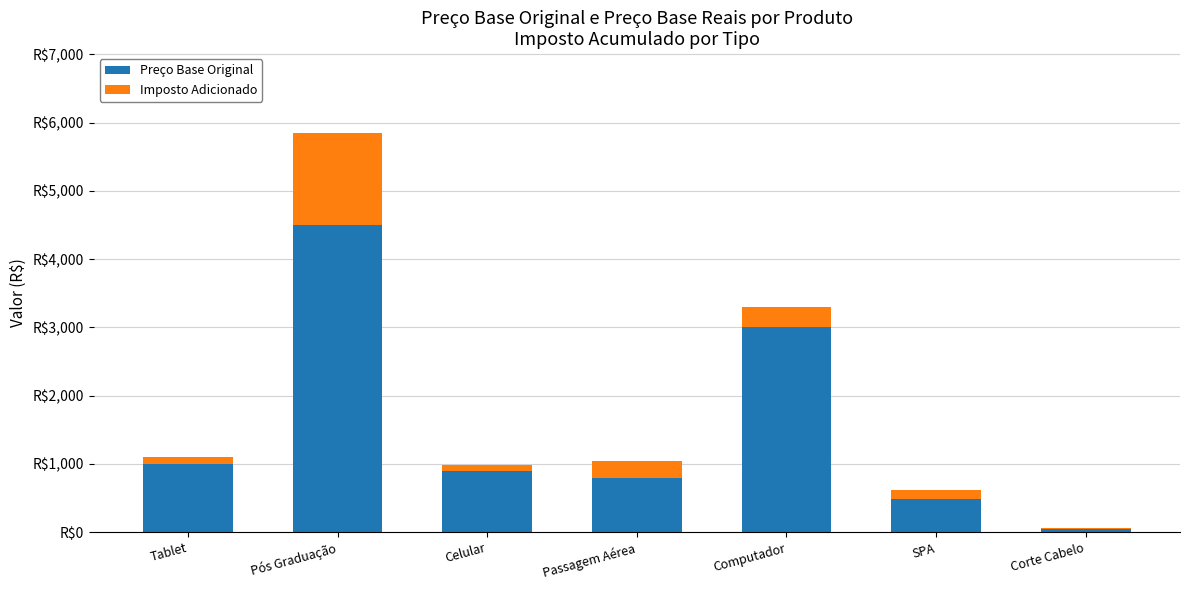

Does the chart contain stacked bars?

Yes